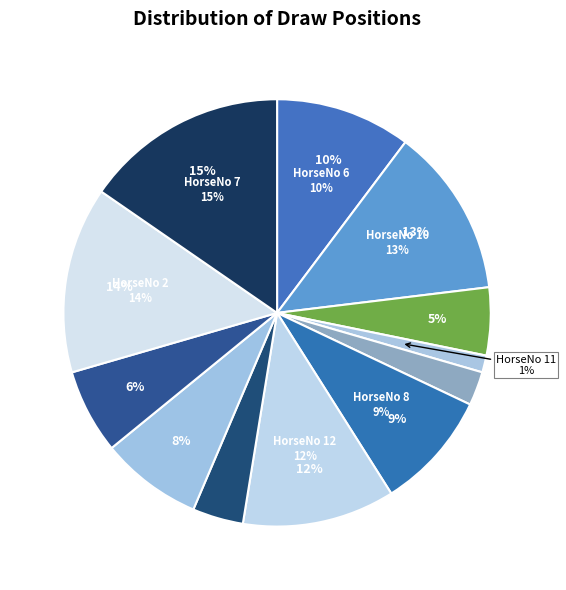

What is the change in value from 4 to 2?

+9